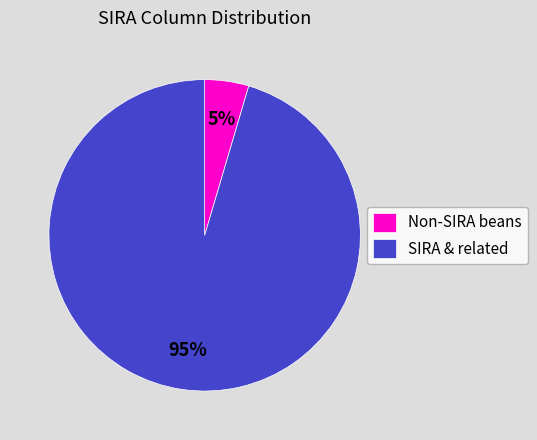

Combined, do Non-SIRA beans and SIRA & related account for over 50%?

Yes